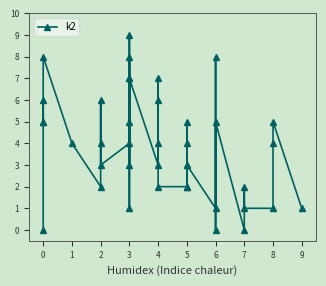

True or false: there are more than 1 points higher than both neighbors.

True